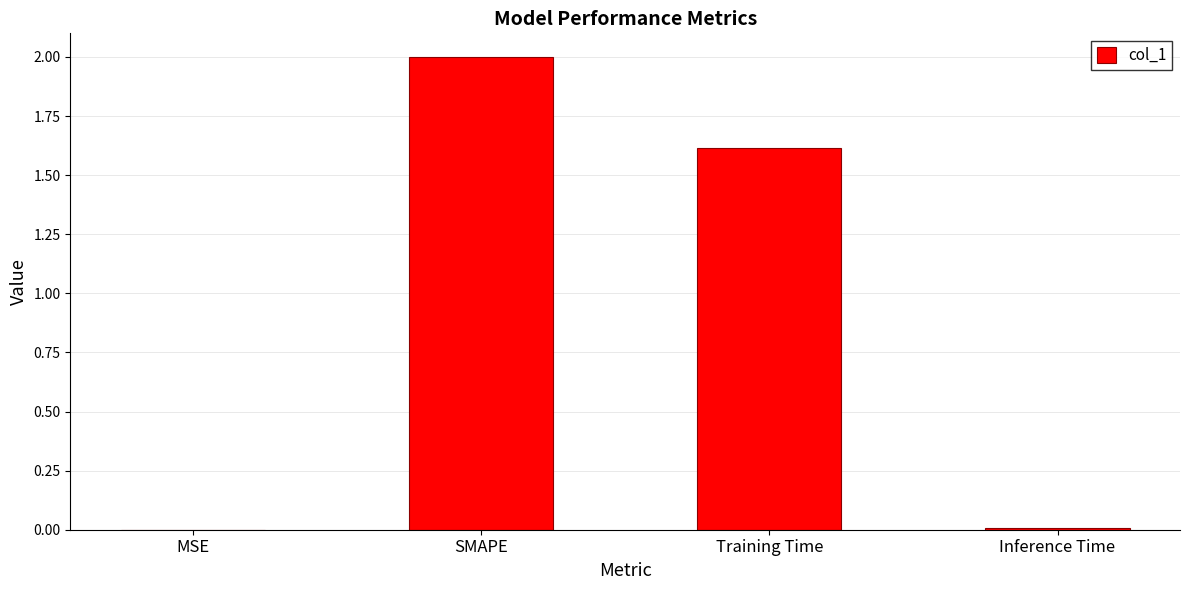

Between Training Time and Inference Time, which is larger?

Training Time